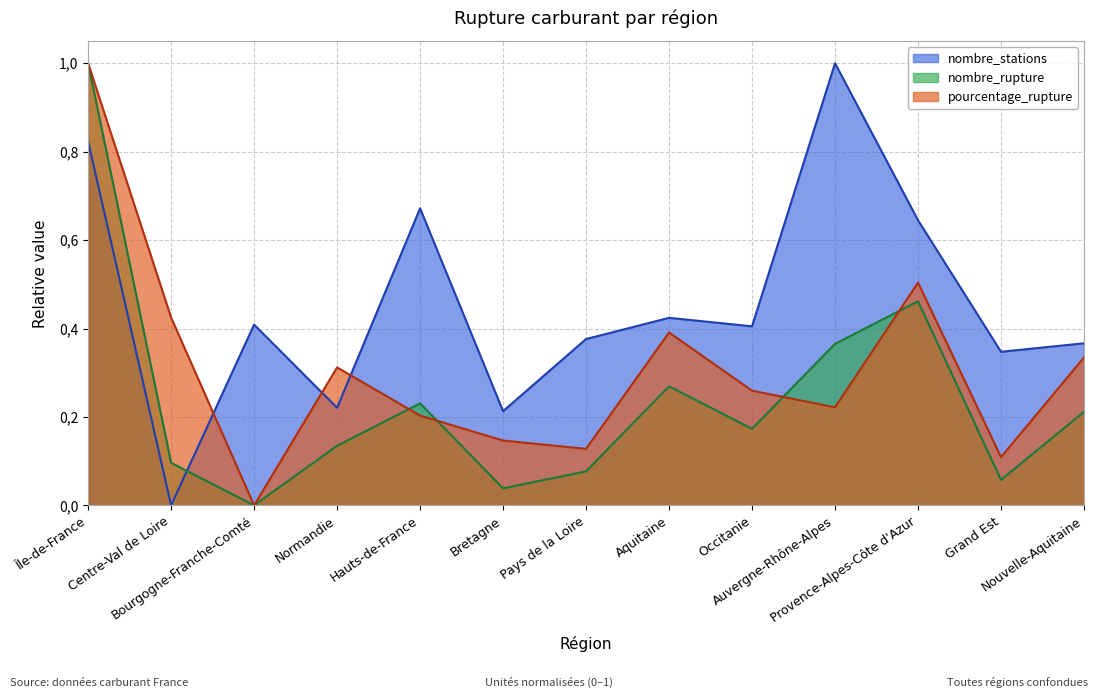

The value of nombre_rupture at Auvergne-Rhône-Alpes is 0.4. True or false?

True